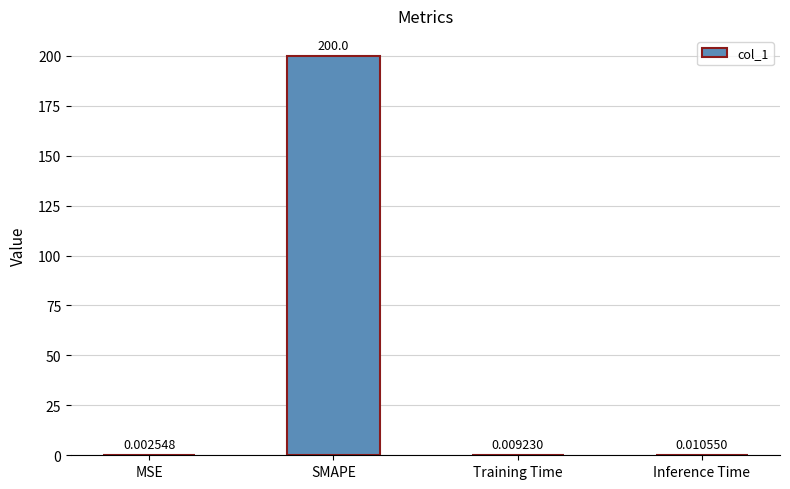

Between Inference Time and Training Time, which is larger?

Inference Time